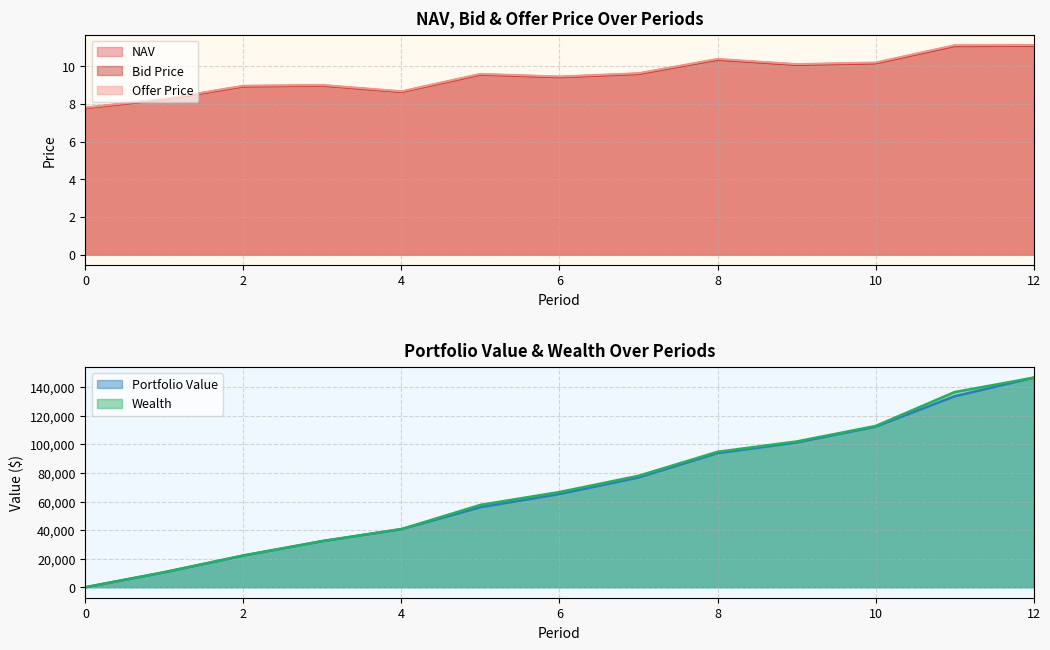

The Offer Price series shows 9.0 at 2. True or false?

True